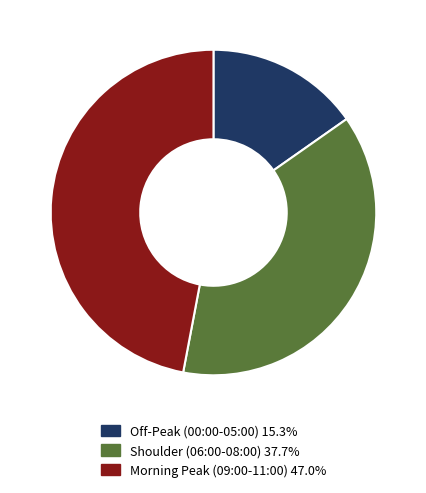

Count the number of slices in the pie.

3